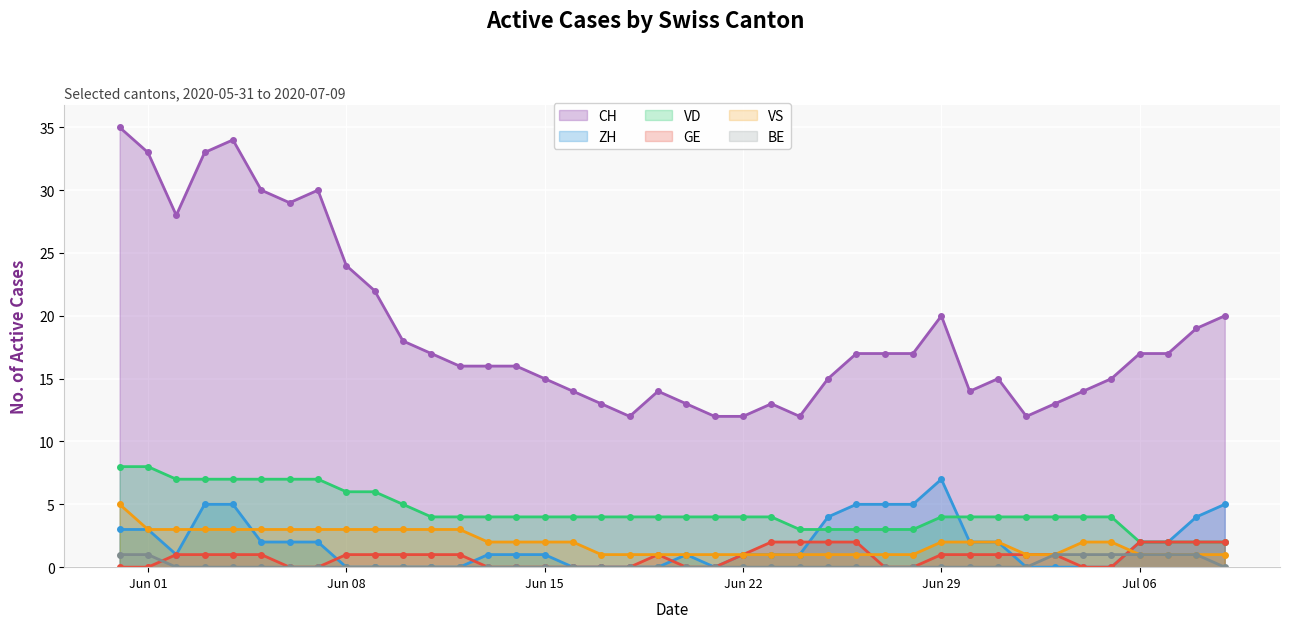

How many interior local peaks does the CH series have?

6